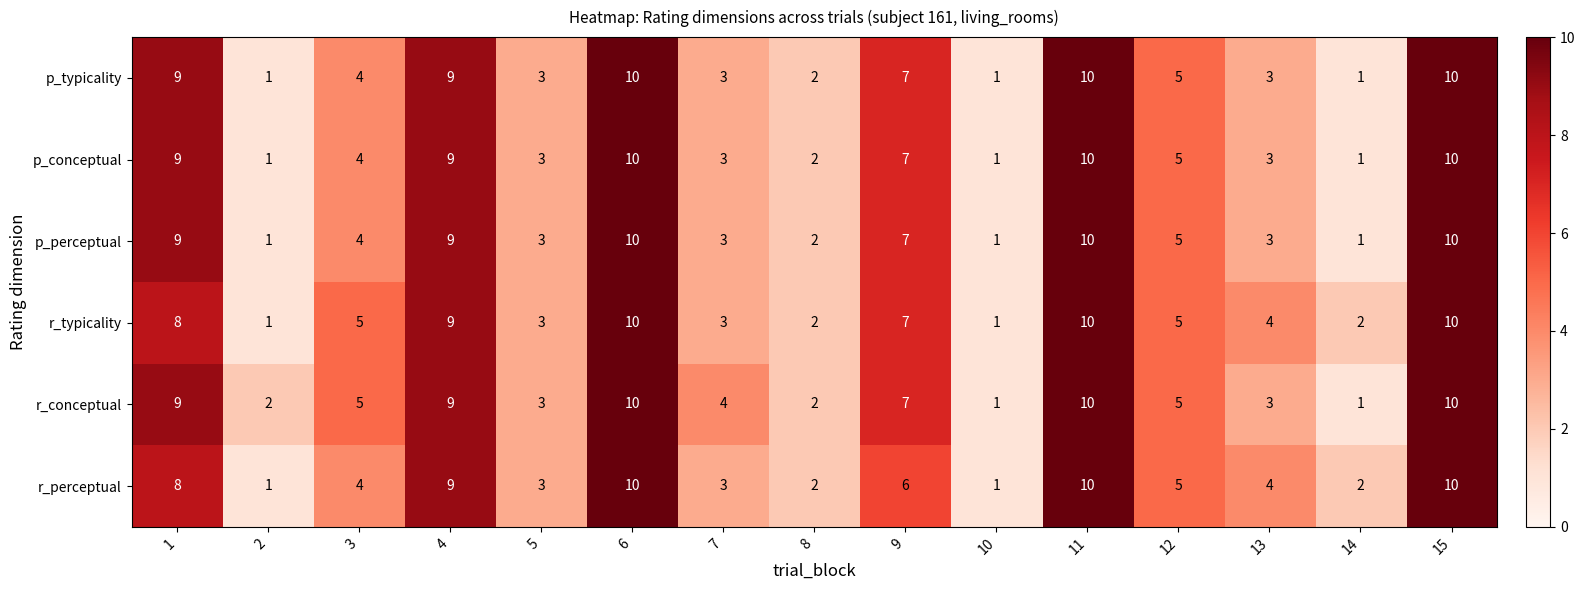

What is the difference between the maximum and minimum values in the p_conceptual series?

9